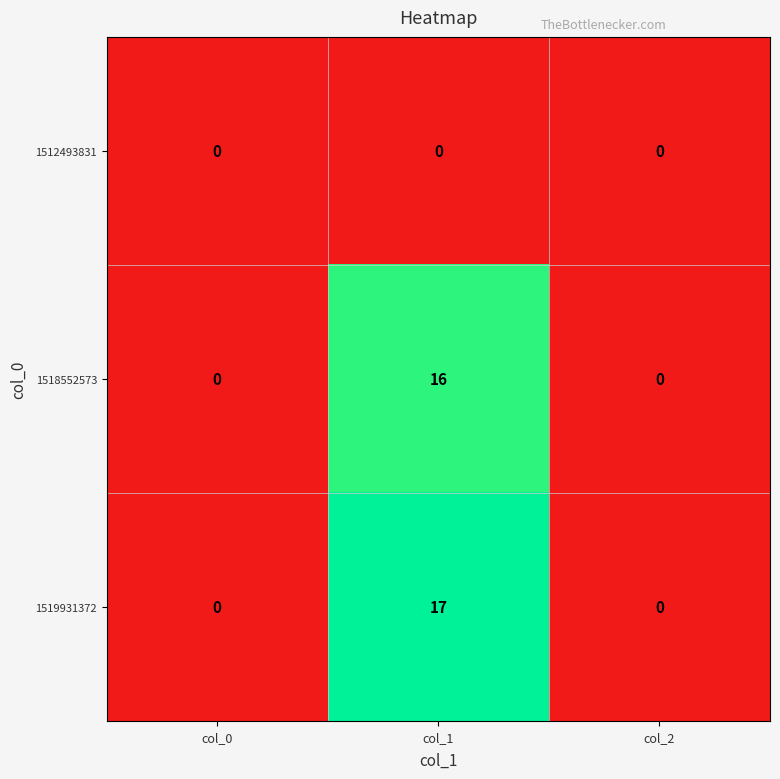

Reading left to right, list all the values displayed in this chart.

1512493831: col_0=0	col_1=0	col_2=0
1518552573: col_0=0	col_1=16	col_2=0
1519931372: col_0=0	col_1=17	col_2=0